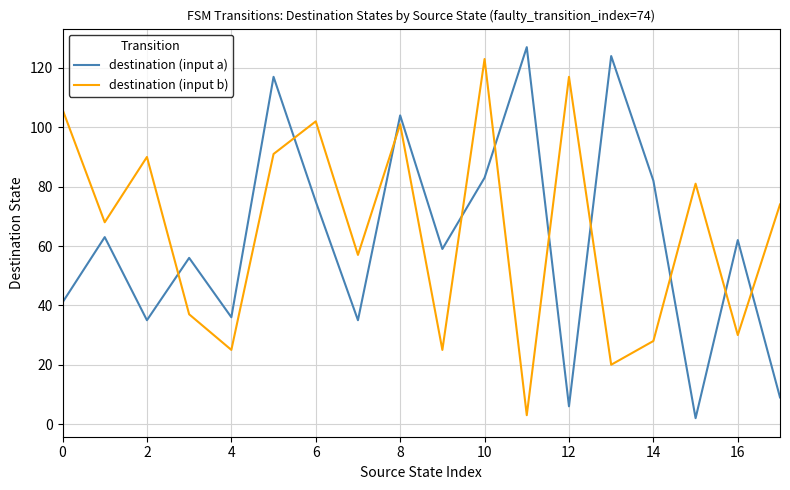

Which series has the largest range (max minus min)?

destination (input a)